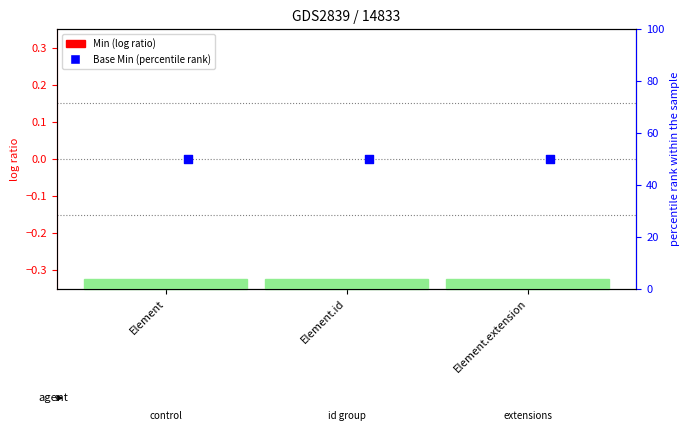

What are all the series names shown in the legend?

Min, Base Min